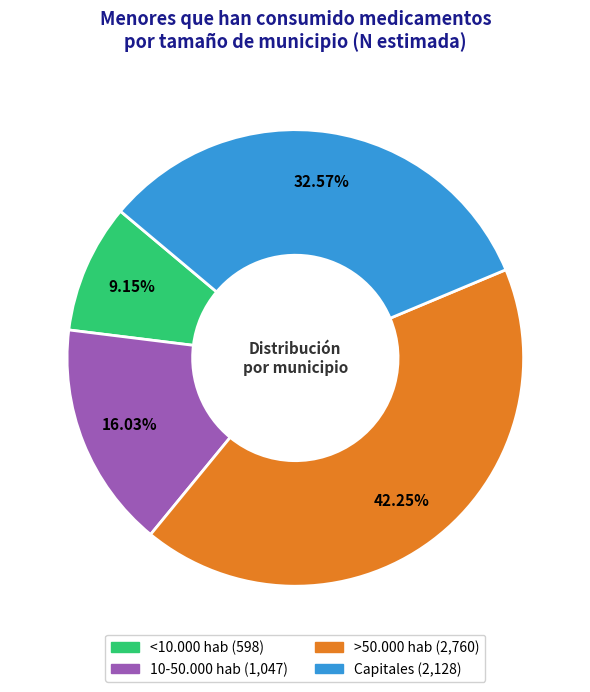

Is the sum of Capitales and <10.000 hab greater than half?

No